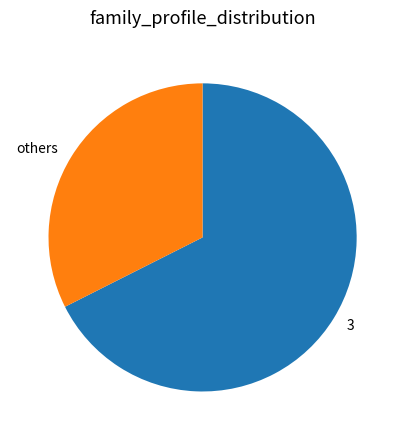

Do others and 3 together represent more than half of the pie?

Yes